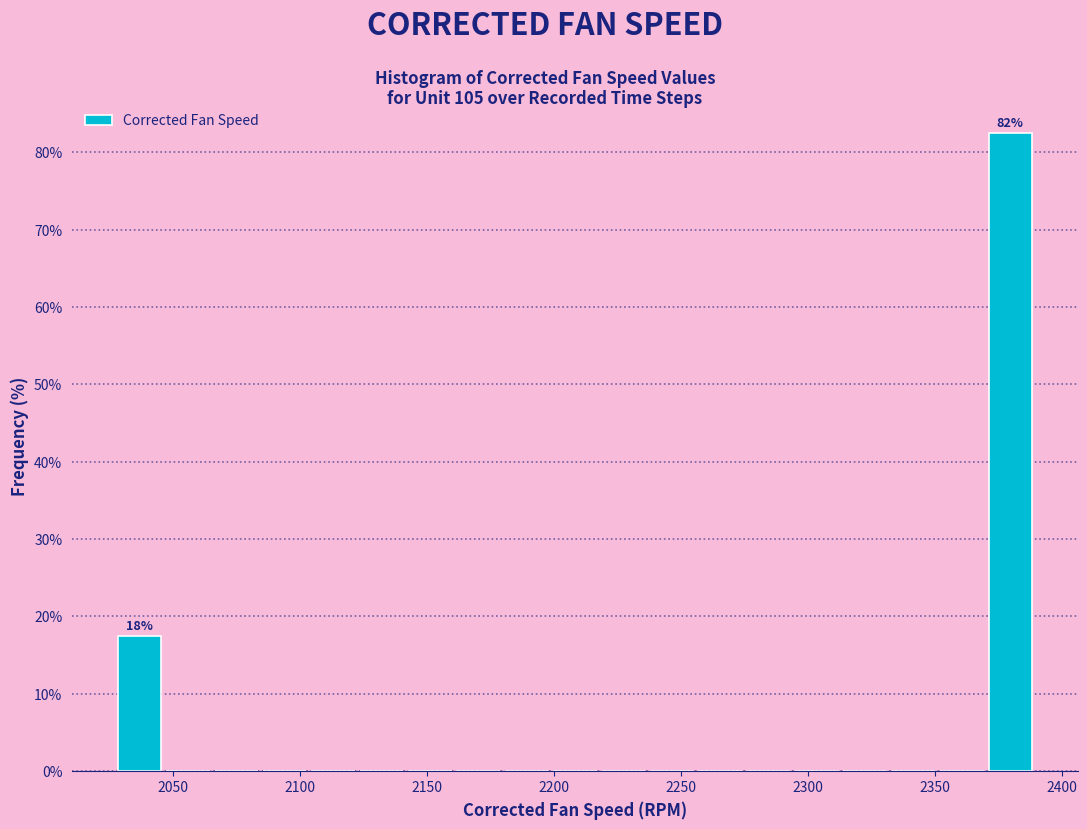

Read against the x-axis, roughly where is the centre of the tallest bar?

2380